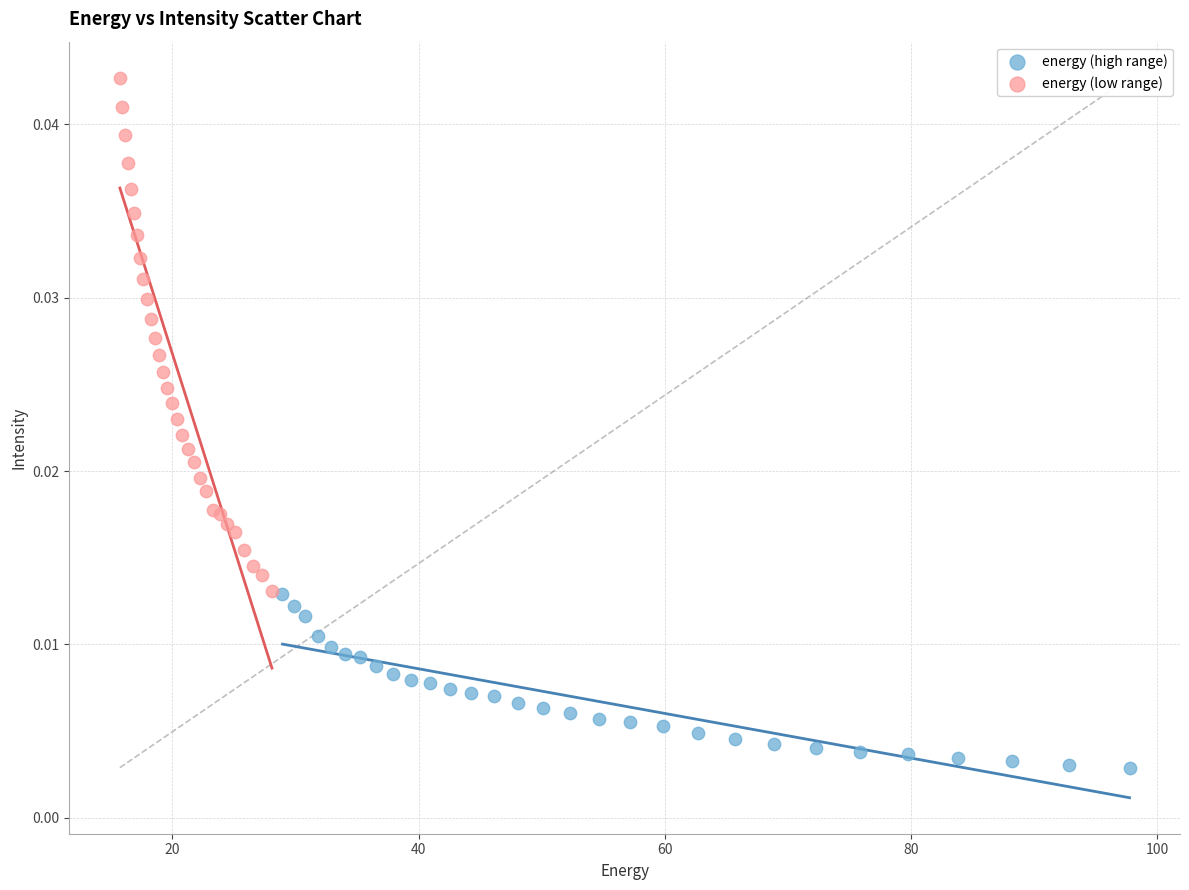

Which series contains the lowest Y value?

energy (high range)